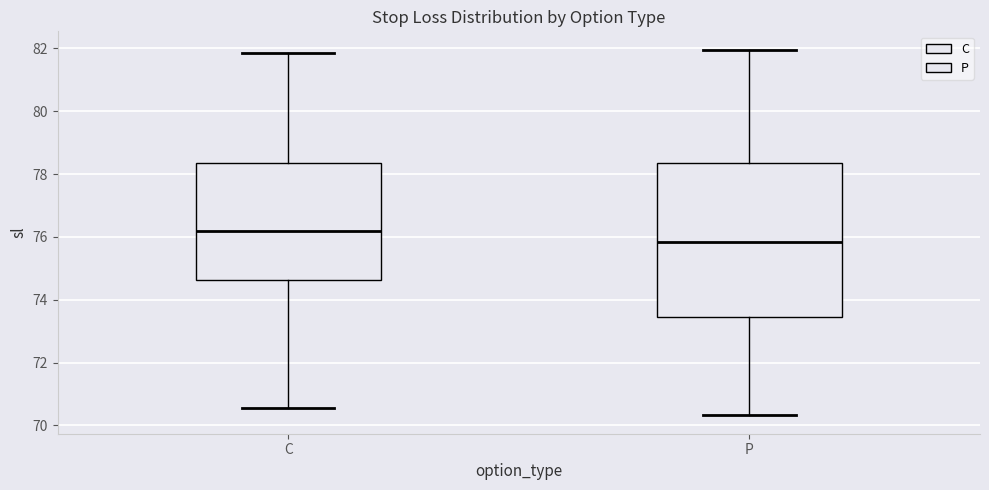

Reading left to right, read every box against the y-axis: the position of its median line, the range the box covers, and the ends of its whiskers. The values are not printed on the chart, so give them approximately, as read against the axis.

C: median 76.2, box 74.6 to 78.4, whiskers 70.6 to 81.8
P: median 75.8, box 73.4 to 78.4, whiskers 70.4 to 82.0